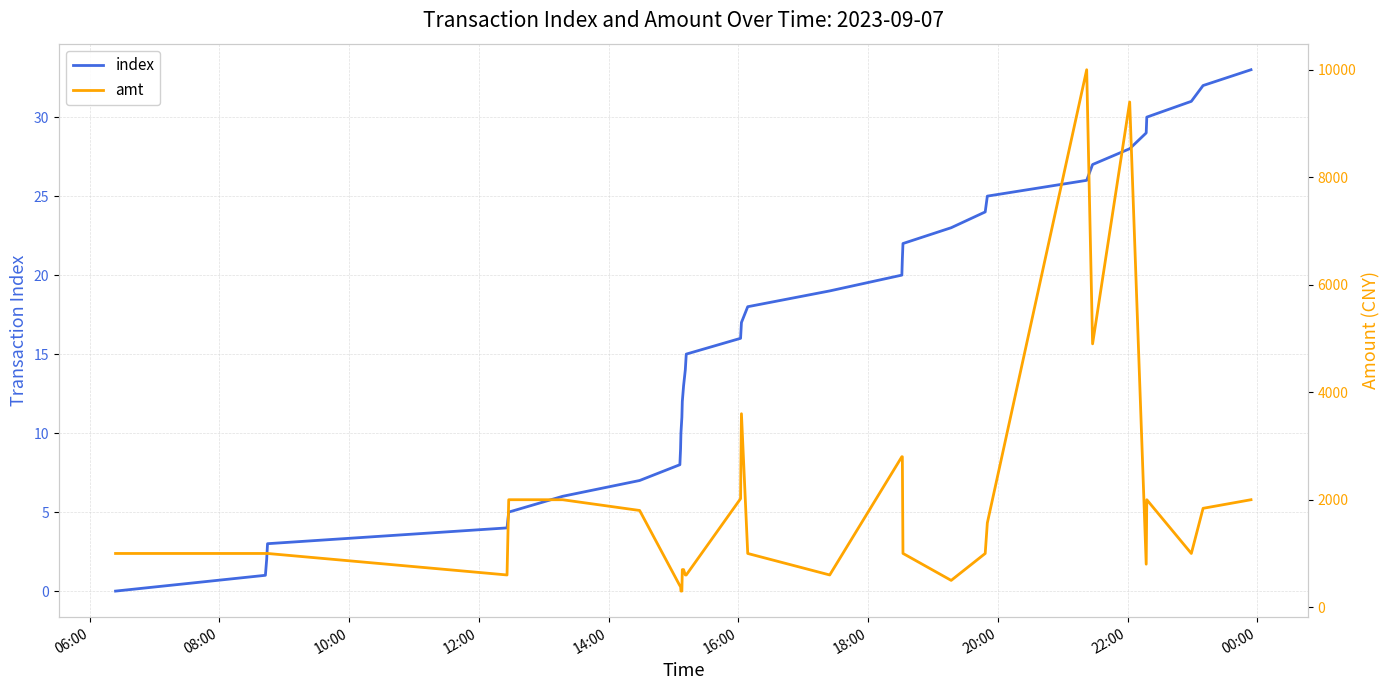

What is the highest value of the index series?

33